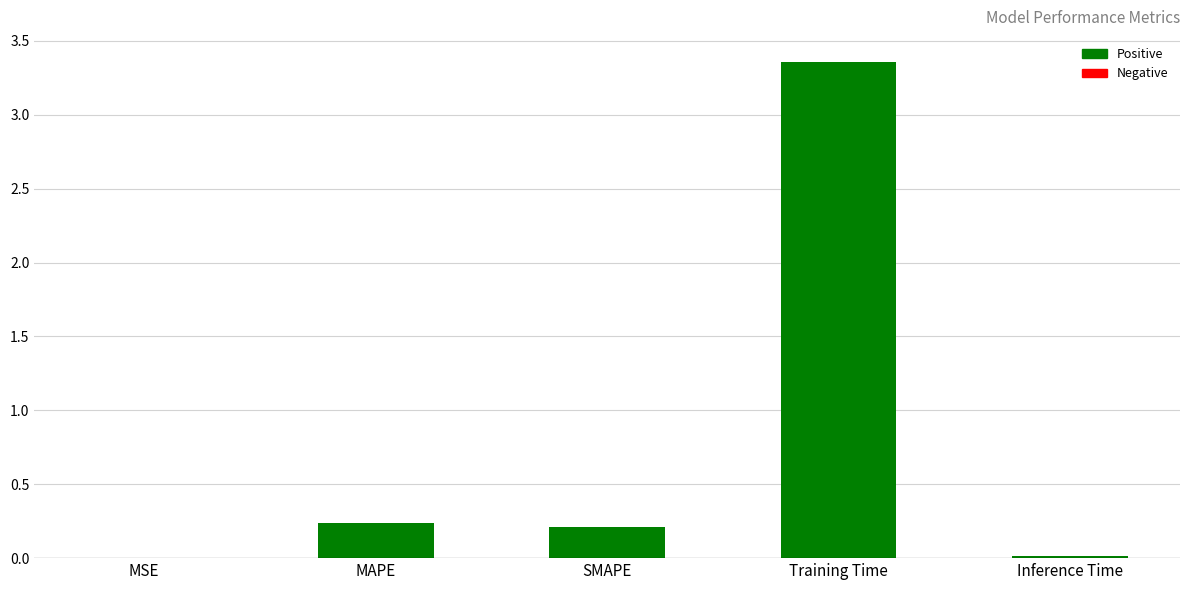

Which has a higher value, Inference Time or MAPE?

MAPE